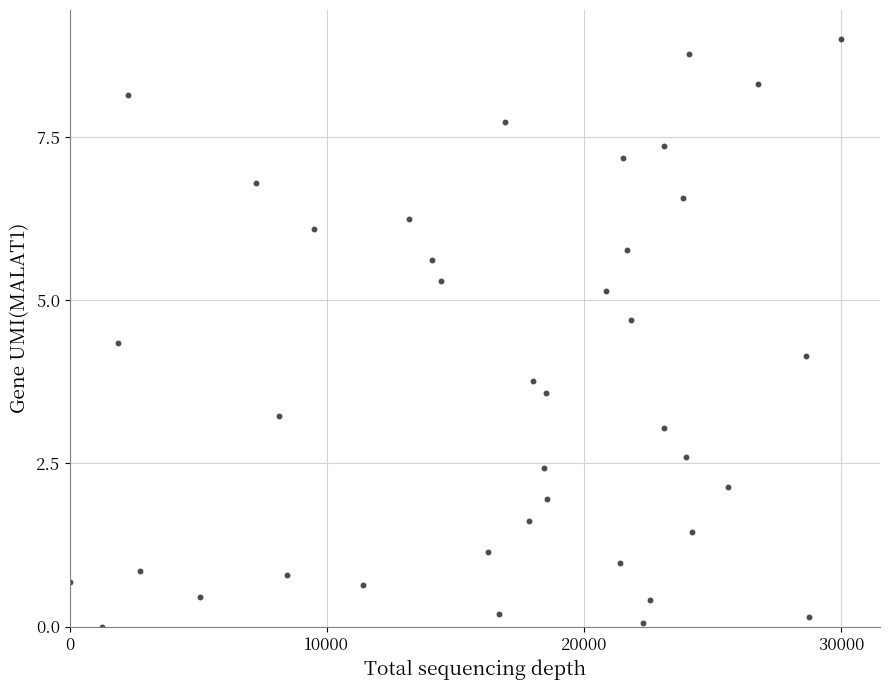

What Y value in the scatter plot is closest to 4?

4.1